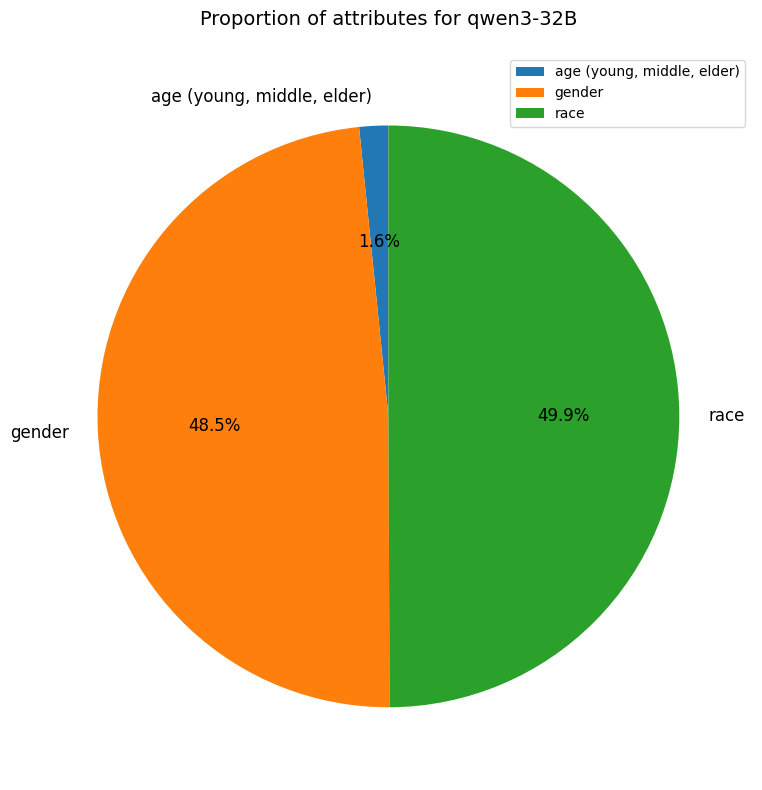

How much of the chart is everything except age (young, middle, elder)?

98.4%